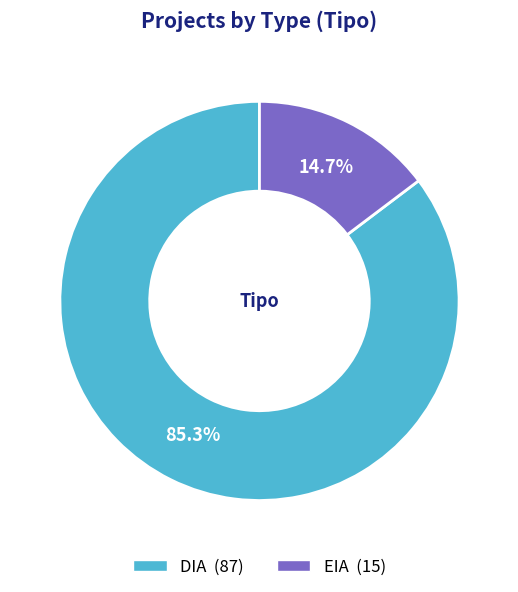

Which has a higher value, EIA or DIA?

DIA